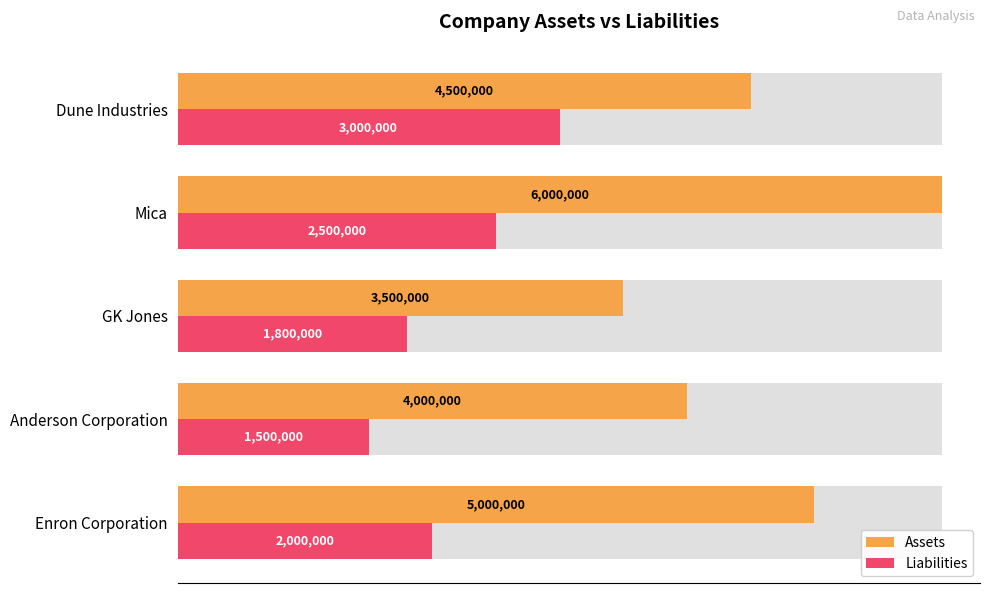

How many bars are there in total?

10